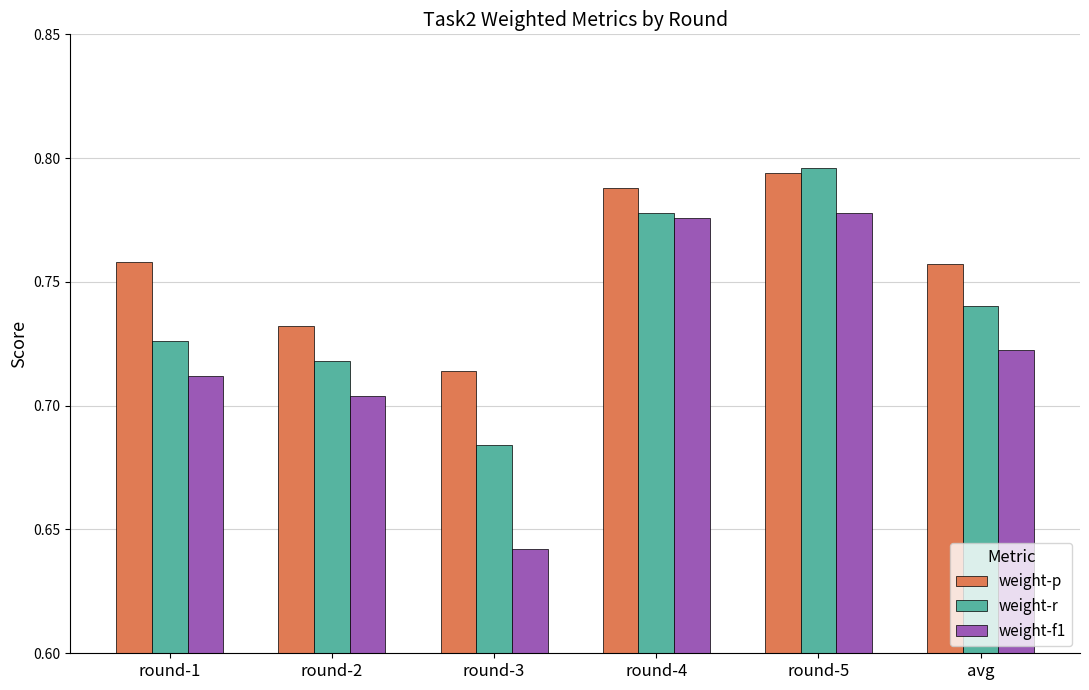

What is the difference between the second highest and second lowest values in the weight-f1 series?

0.1